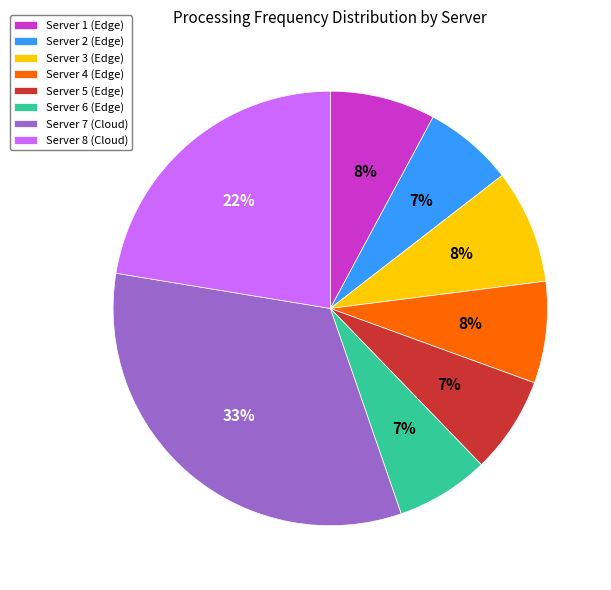

Does any single category account for the majority?

No